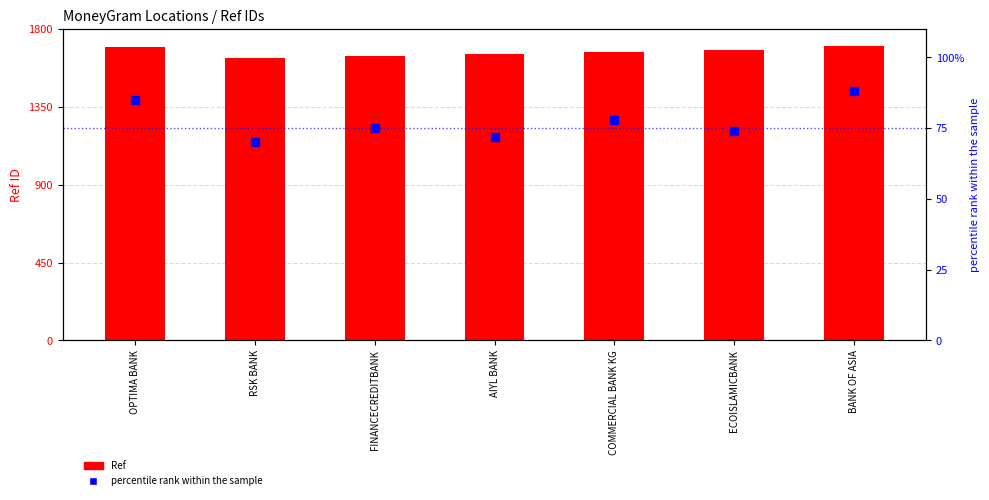

At which category is the sum across all series the highest?

BANK OF ASIA